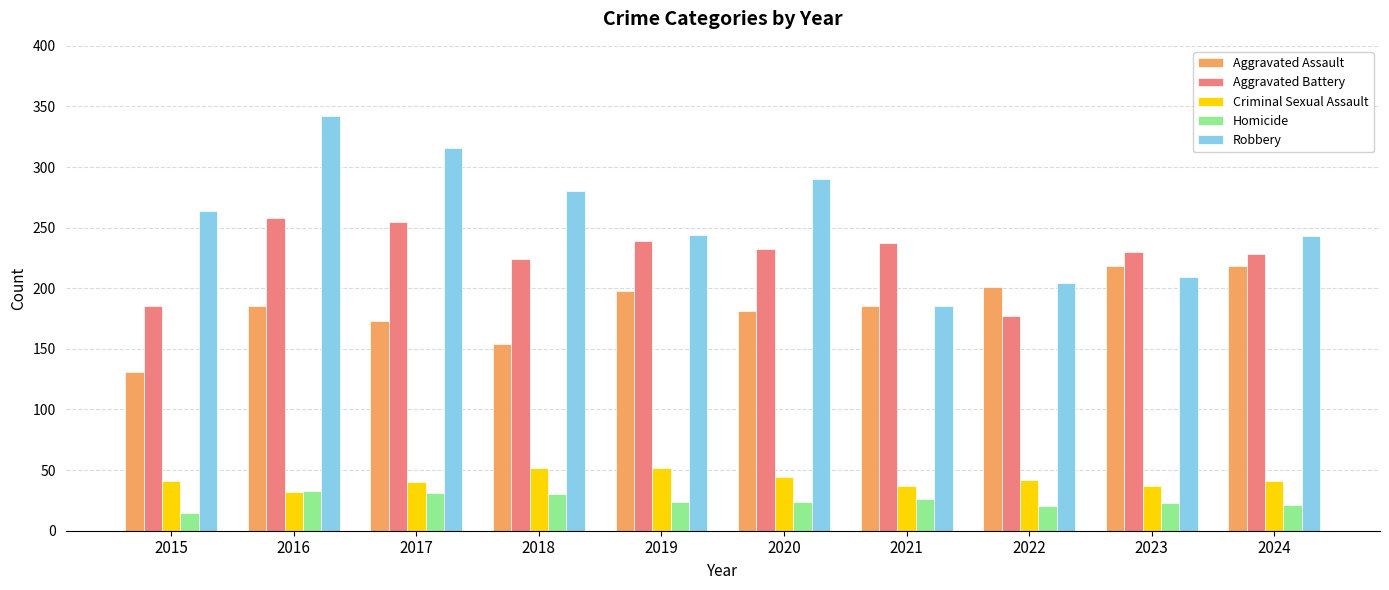

At which label does Homicide first exceed 24?

2016